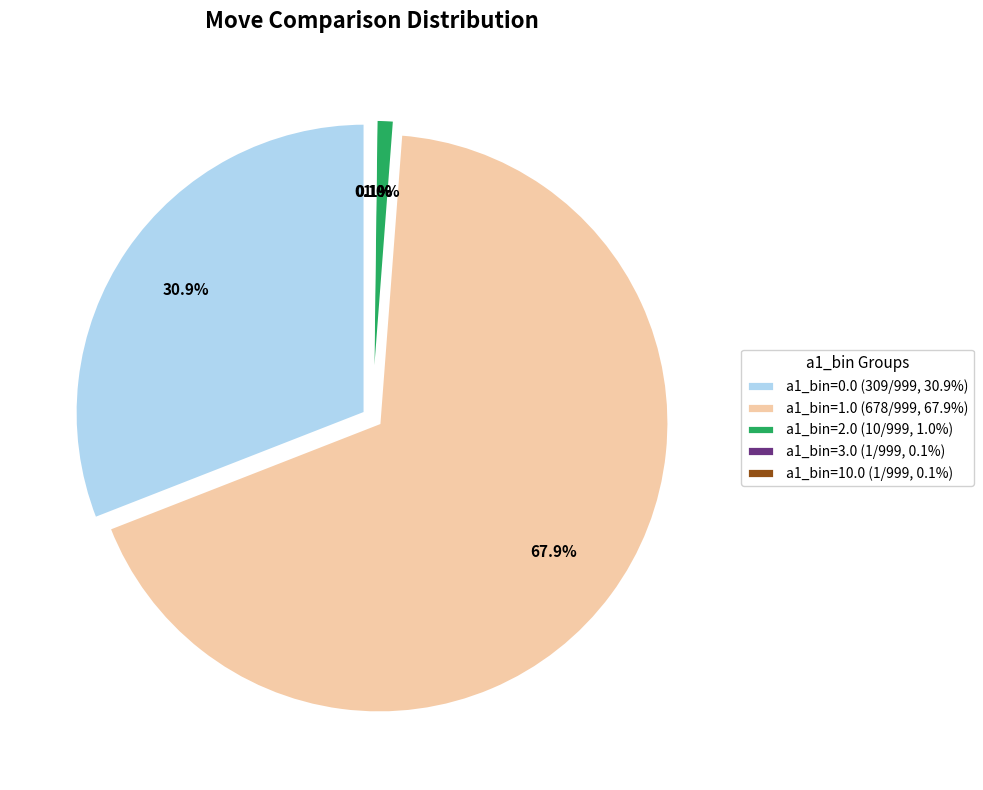

Which slice is the smallest?

a1_bin=3.0